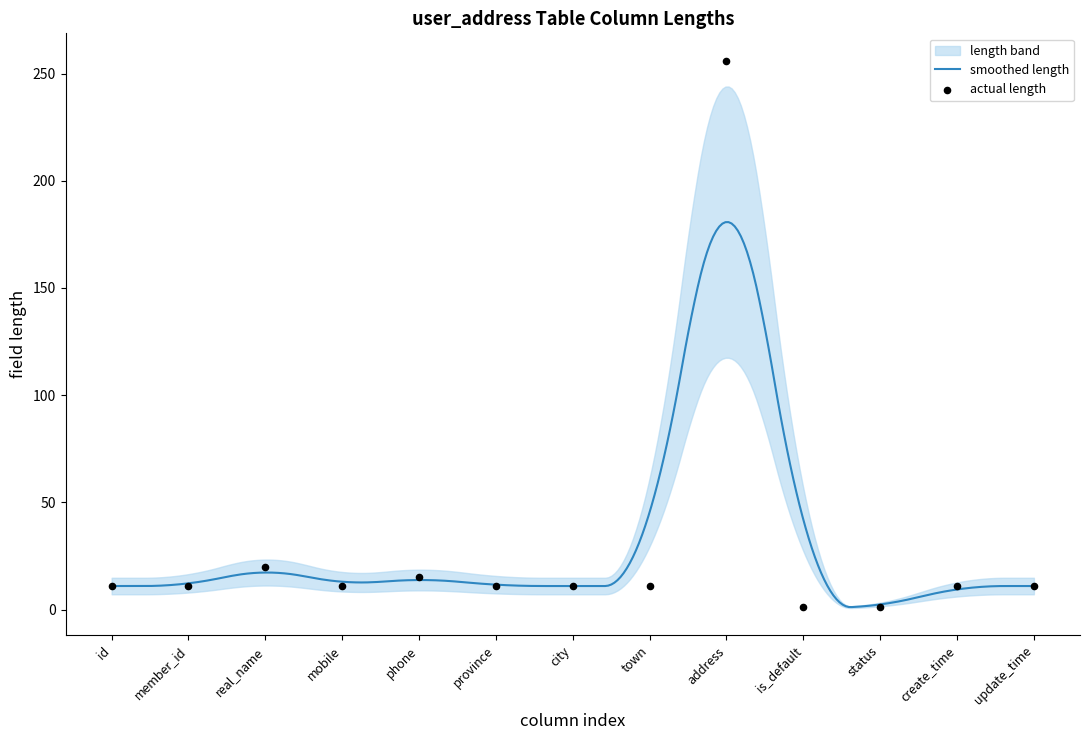

Which has a higher value, create_time or address?

address